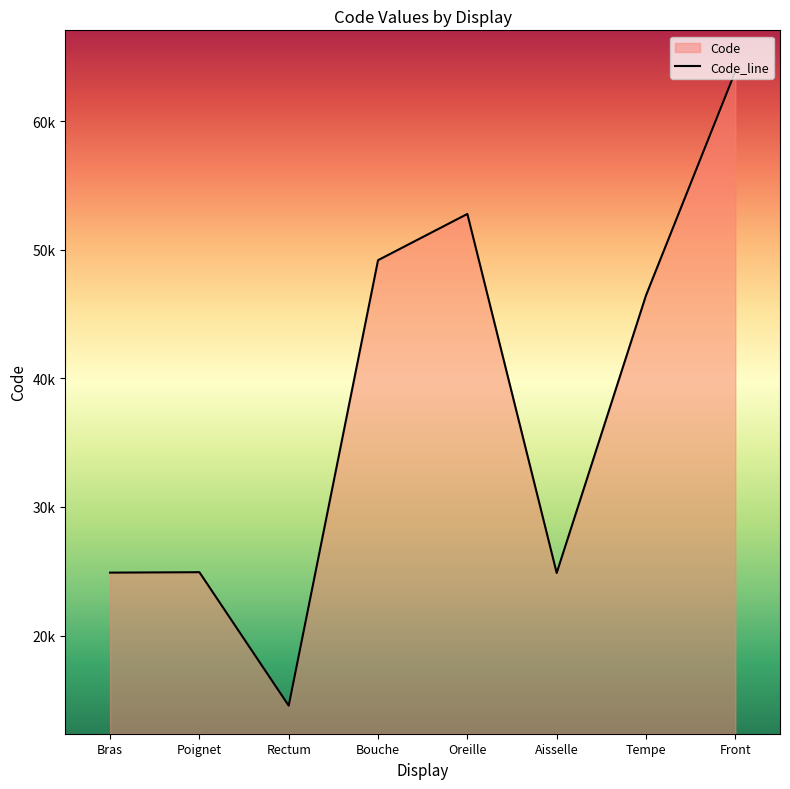

How many series are shown in this chart?

1